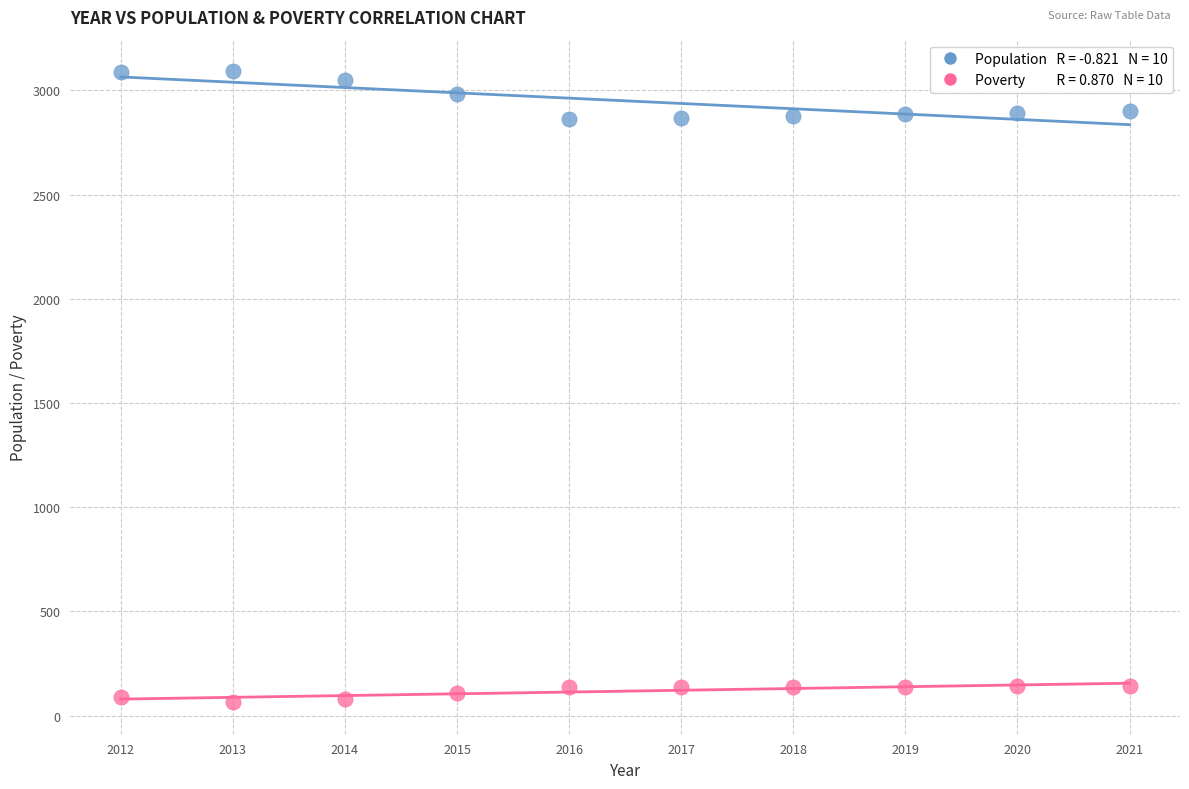

Across all data points, what is the range of X values (max minus min)?

9